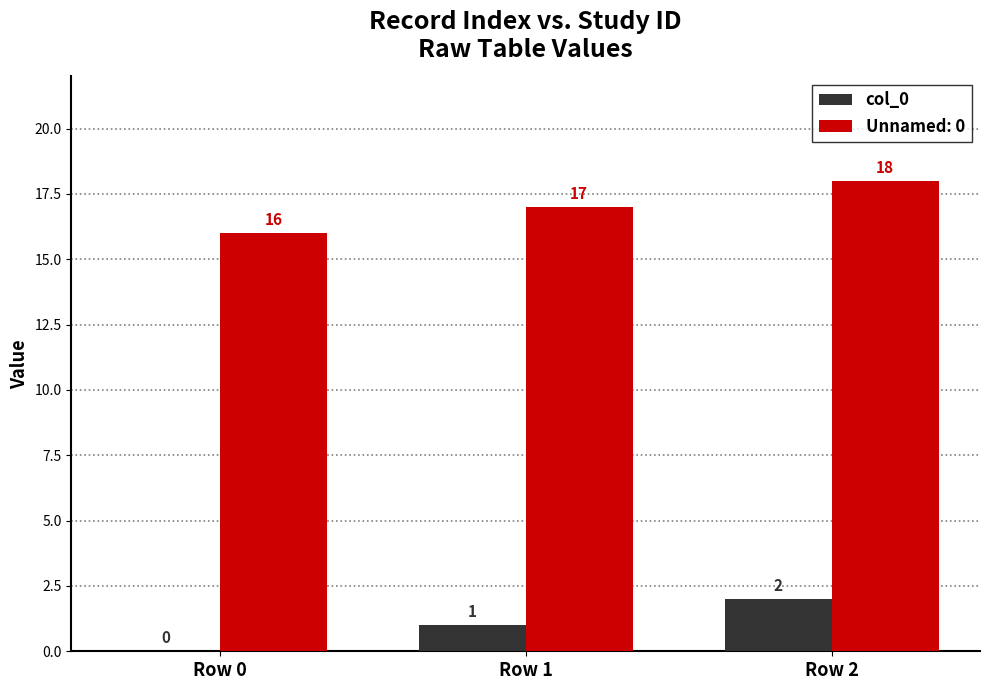

Where is Unnamed: 0 nearest to the value 17?

Row 1